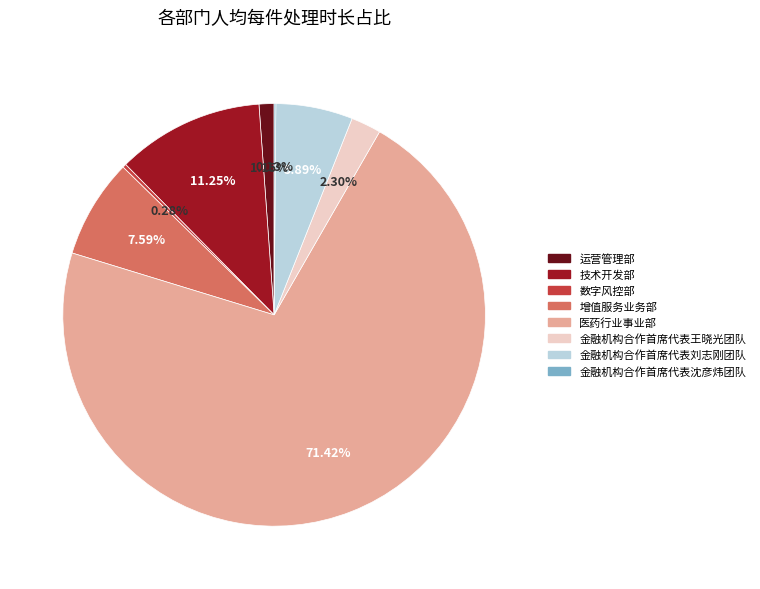

To the nearest percent, what portion does 增值服务业务部 represent?

8%